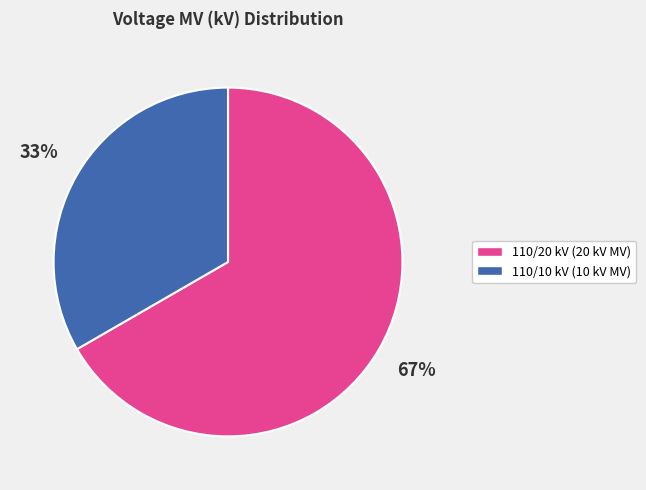

Is there a majority slice in this chart?

Yes